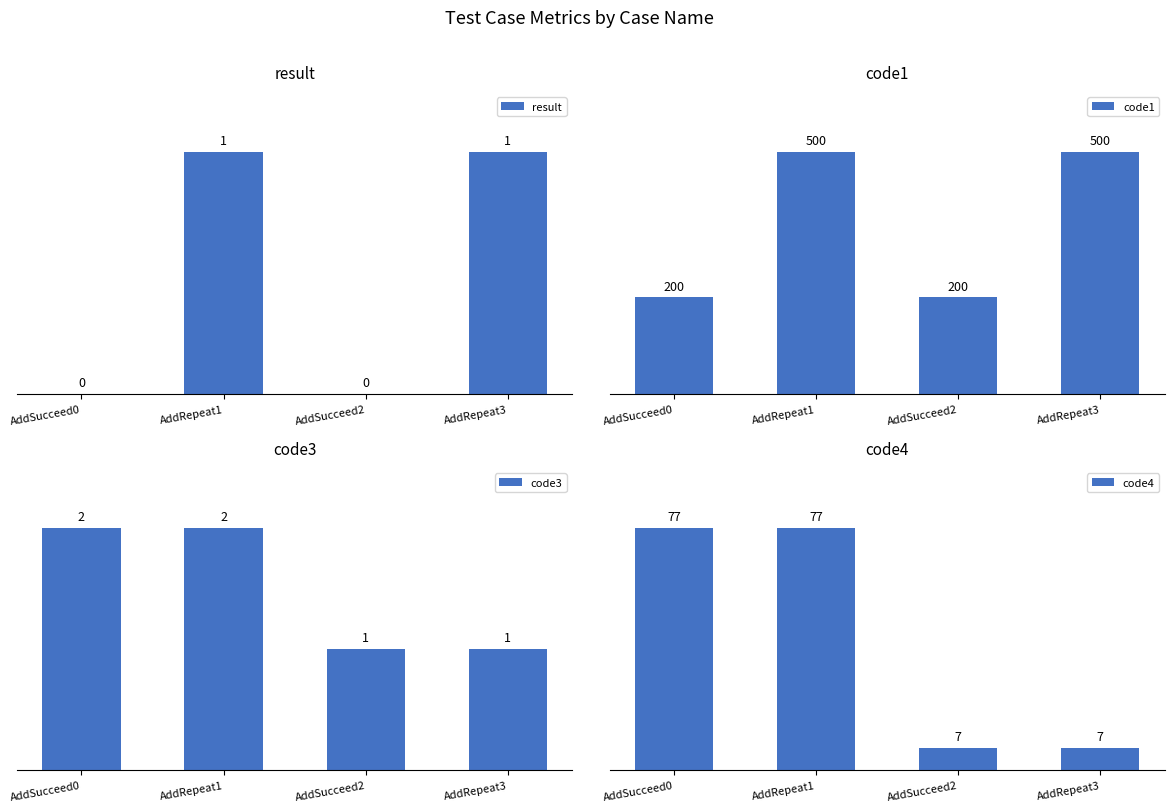

At which label is result closest to 0?

AddSucceed0